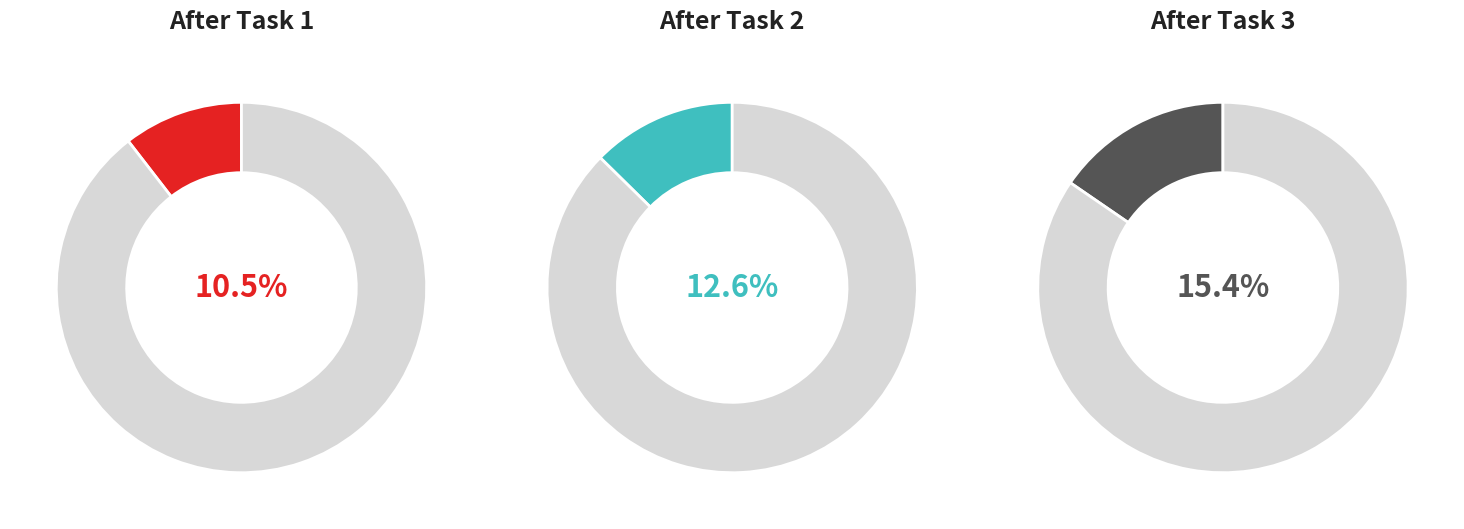

Is After Task 5 the majority of the pie?

No